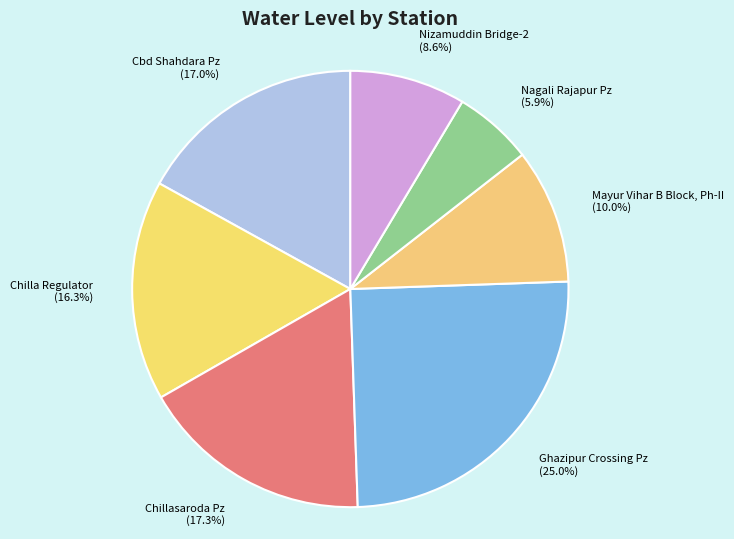

Which has a higher value, Chillasaroda Pz or Nagali Rajapur Pz?

Chillasaroda Pz